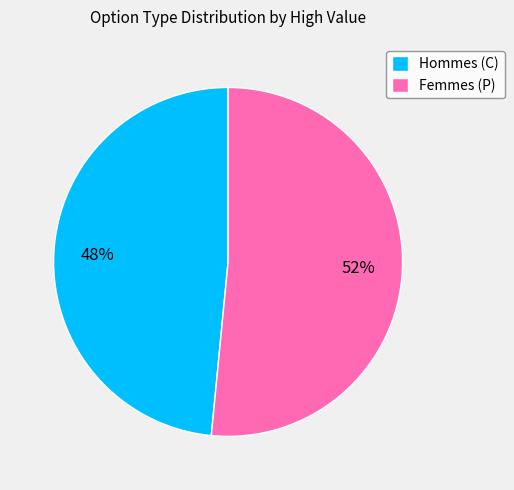

Is the sum of Femmes (P) and Hommes (C) greater than half?

Yes